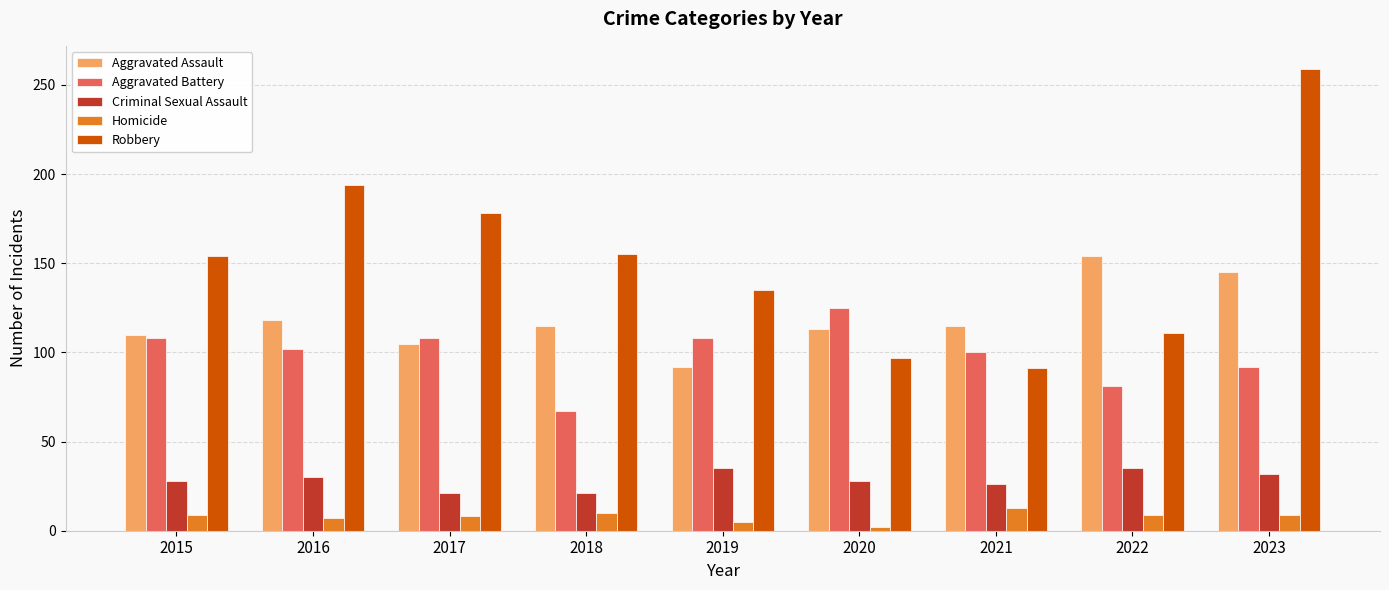

Which series has the widest spread of values?

Robbery